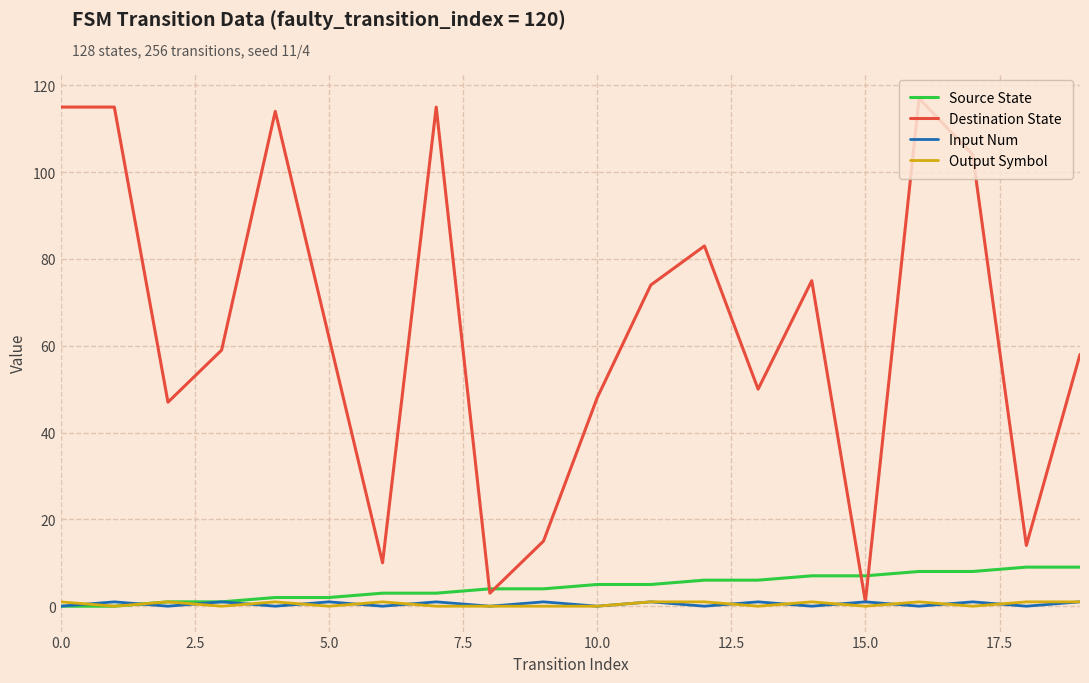

What are all the series names shown in the legend?

Source State, Destination State, Input Num, Output Symbol